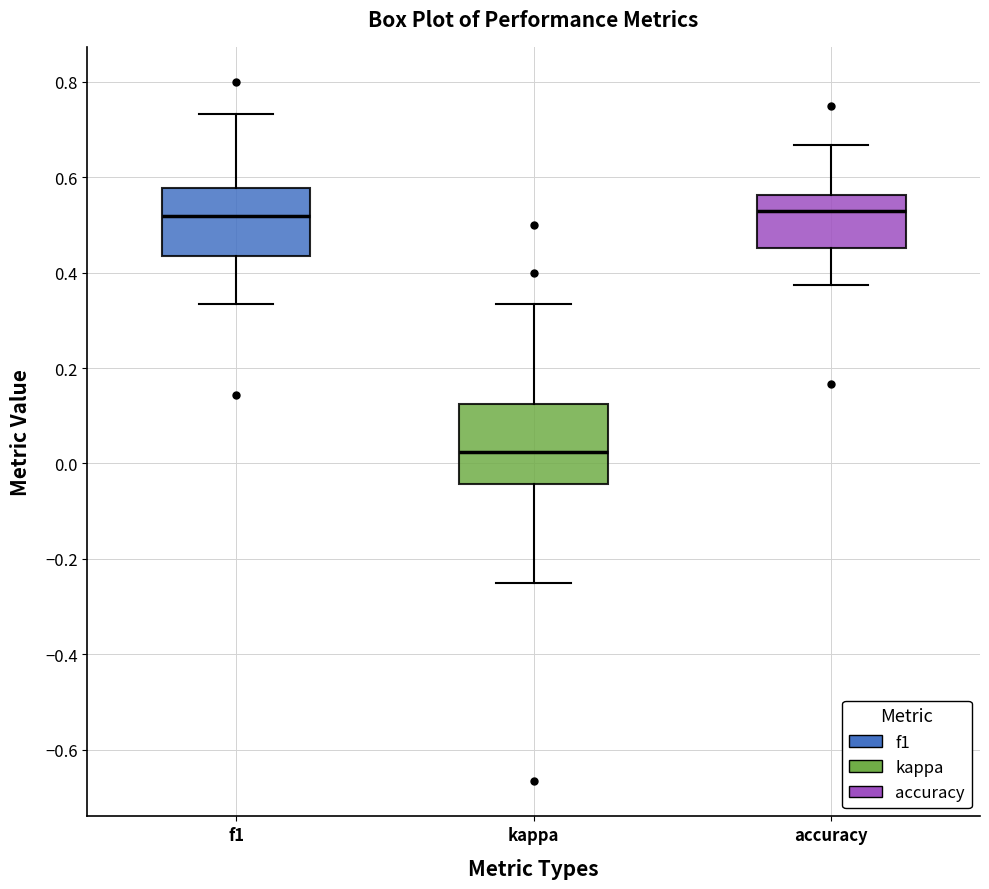

Reading left to right, read every box against the y-axis: the position of its median line, the range the box covers, and the ends of its whiskers. The values are not printed on the chart, so give them approximately, as read against the axis.

f1: median 0.52, box 0.44 to 0.58, whiskers 0.34 to 0.74
kappa: median 0.02, box -0.04 to 0.12, whiskers -0.24 to 0.34
accuracy: median 0.54, box 0.46 to 0.56, whiskers 0.38 to 0.66